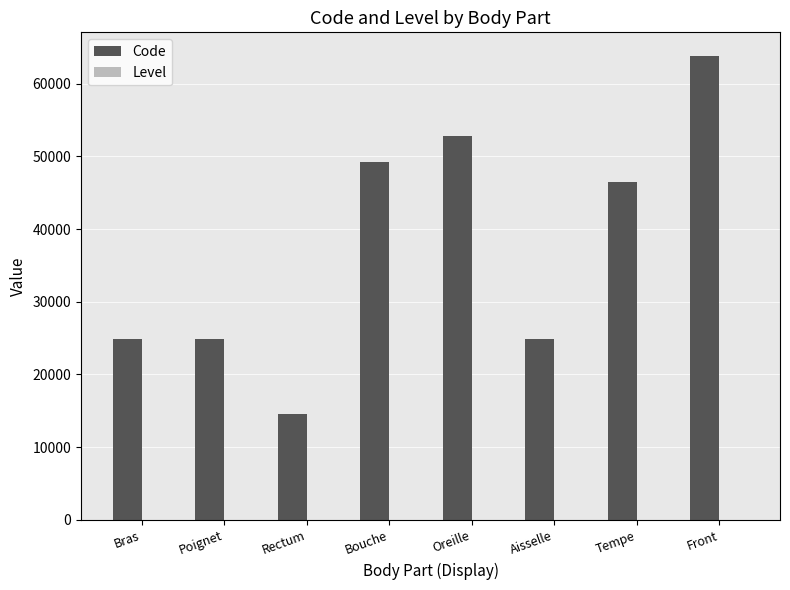

Between Rectum and Oreille, which series saw the biggest shift?

Code